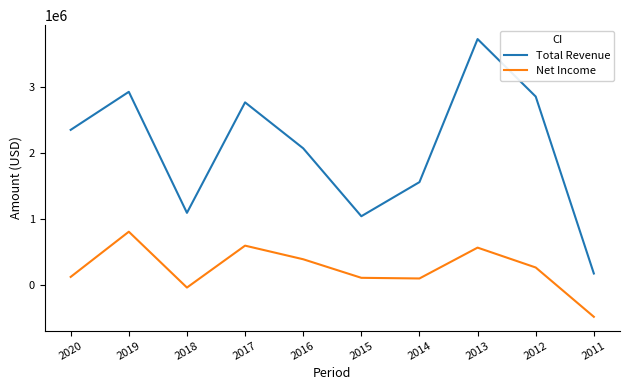

What is the spread (max minus min) of values at 2014?

1463900